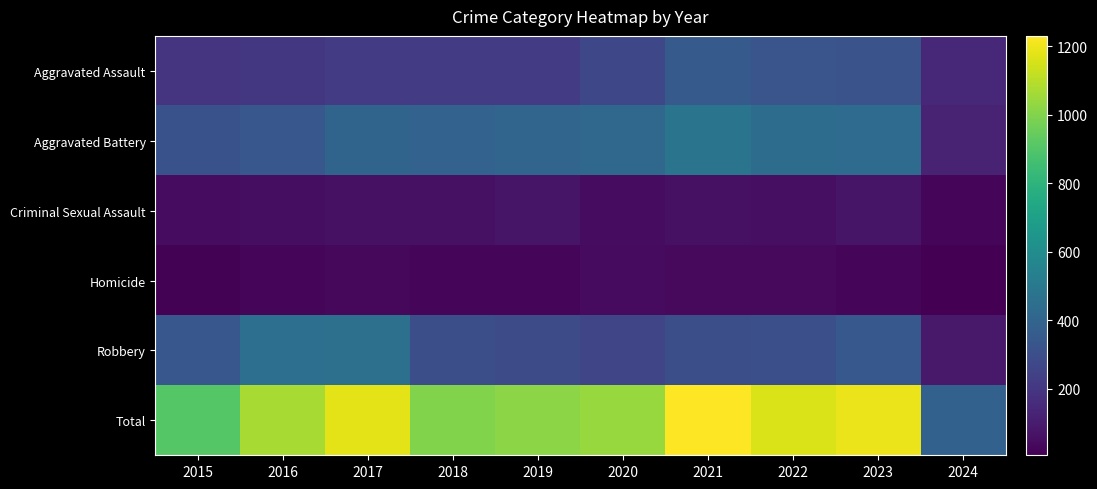

Reading left to right, transcribe all the data shown in this chart.

Aggravated Assault: 2015=194	2016=206	2017=225	2018=225	2019=223	2020=273	2021=352	2022=327	2023=320	2024=141
Aggravated Battery: 2015=316	2016=336	2017=400	2018=389	2019=407	2020=416	2021=479	2022=439	2023=432	2024=130
Criminal Sexual Assault: 2015=46	2016=50	2017=62	2018=60	2019=77	2020=48	2021=61	2022=55	2023=73	2024=21
Homicide: 2015=15	2016=26	2017=33	2018=25	2019=22	2020=41	2021=38	2022=36	2023=28	2024=6
Robbery: 2015=337	2016=454	2017=460	2018=301	2019=287	2020=263	2021=300	2022=304	2023=341	2024=90
Total: 2015=908	2016=1072	2017=1180	2018=1000	2019=1016	2020=1041	2021=1230	2022=1161	2023=1194	2024=388